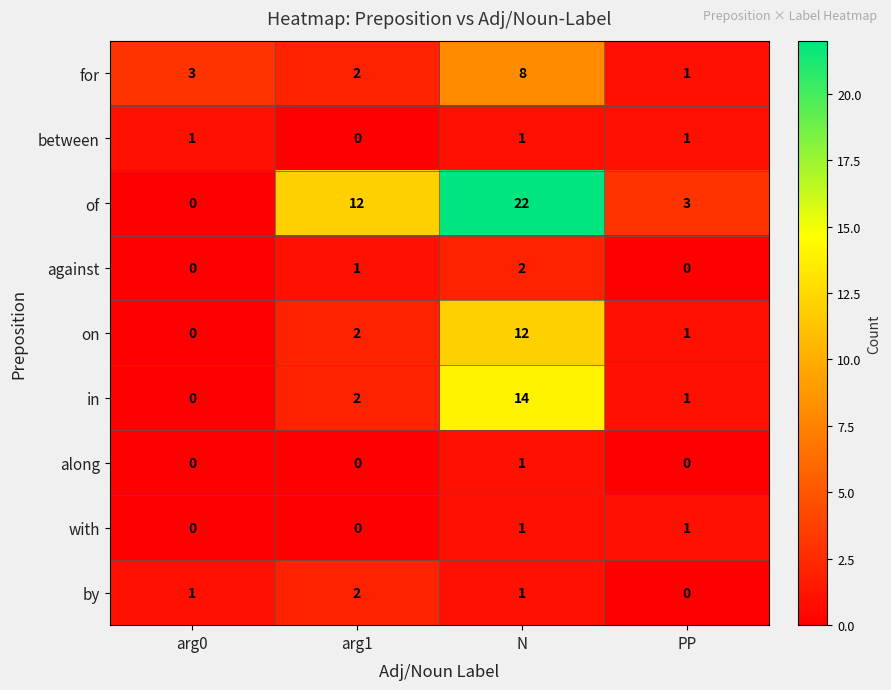

Count the of values in the range 3 to 22.

3